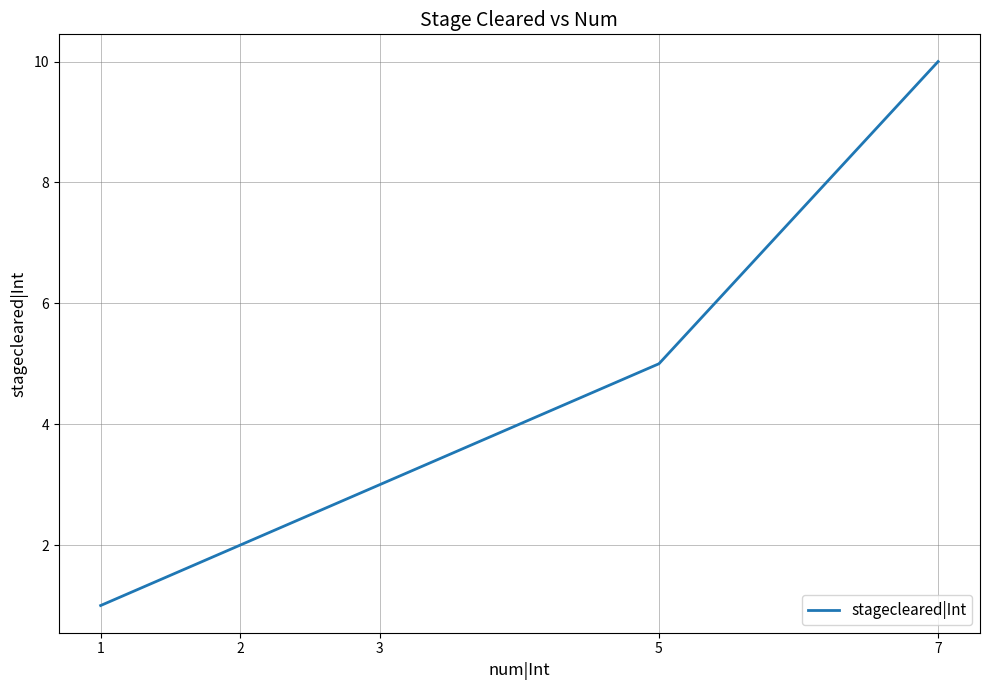

Reading left to right, list all the values displayed in this chart.

1=1	2=2	3=3	5=5	7=10